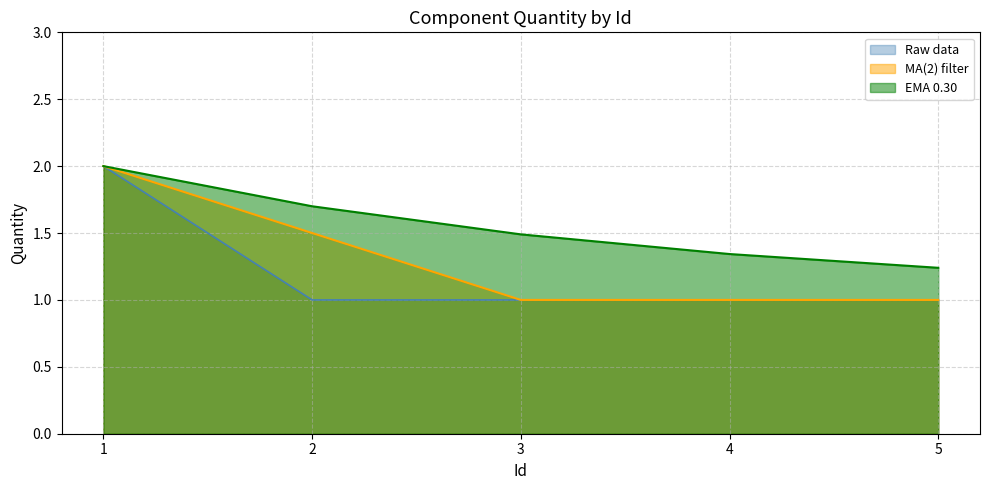

Rank the categories by value from lowest to highest.

2, 3, 4, 5, 1